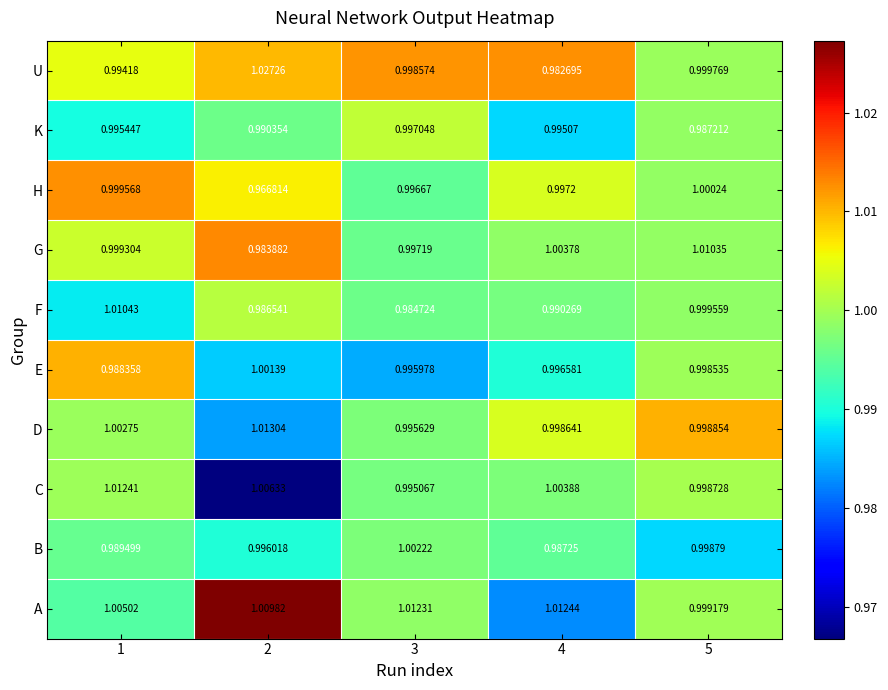

Between 1 and 2, which series saw the biggest shift?

U